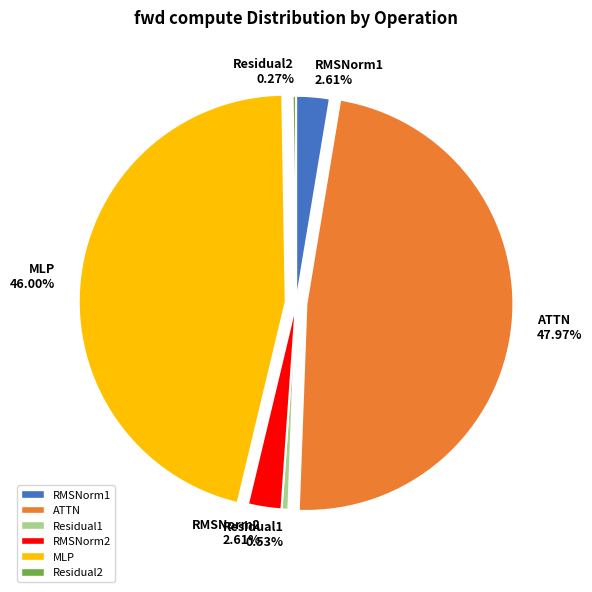

Does RMSNorm1 account for over 50% of the chart?

No